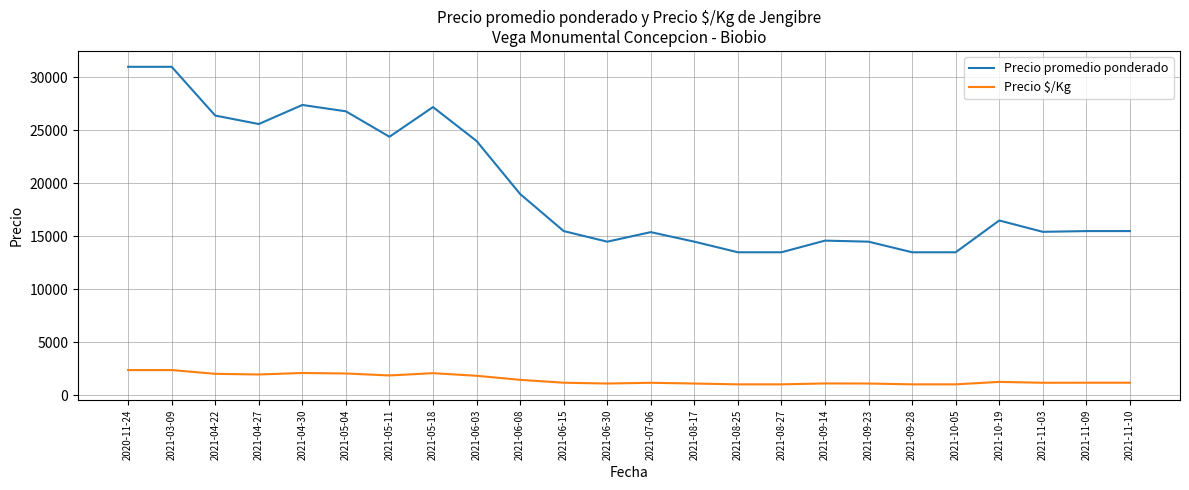

What position from the right is 2021-06-15?

14